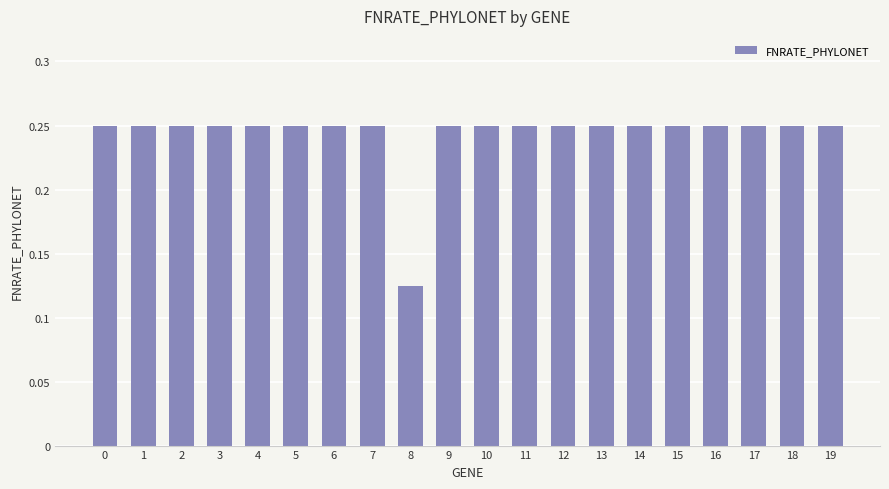

What is the sum of the values at 6 and 14?

0.5